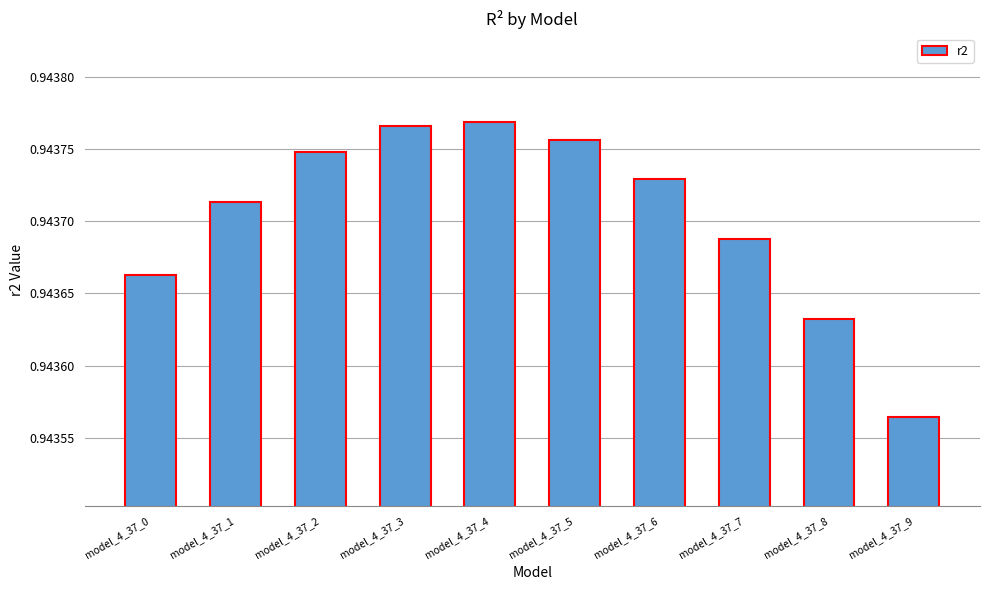

What is the sum of the values at model_4_37_6 and model_4_37_5?

1.9